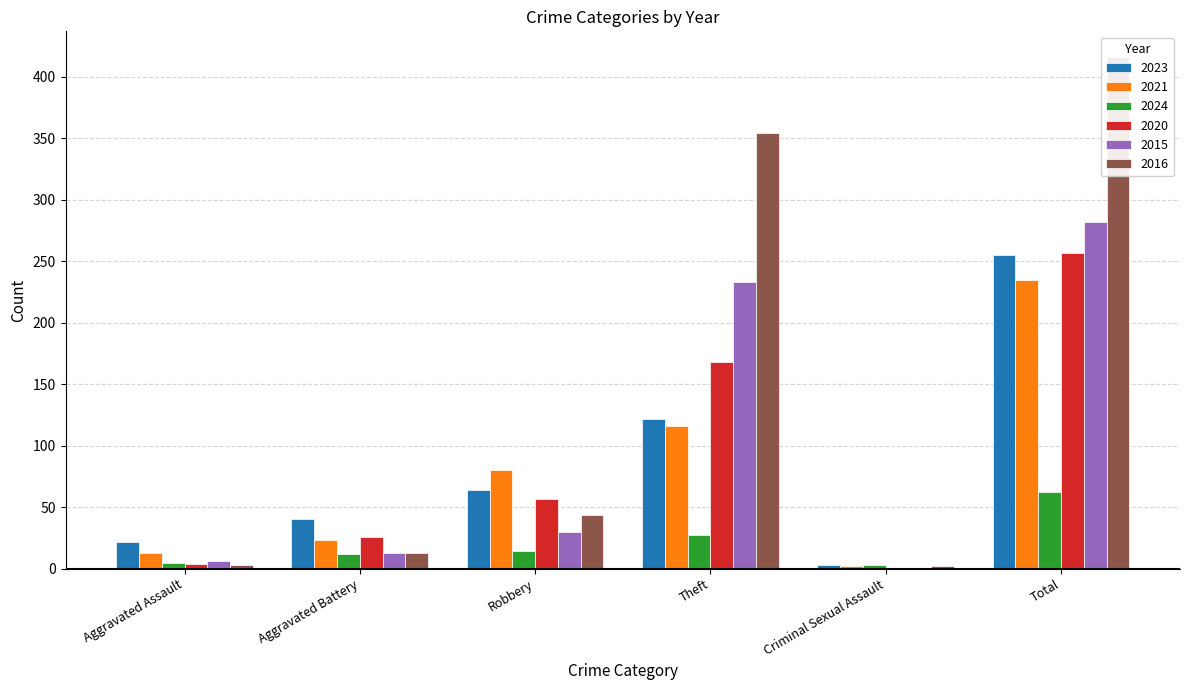

What is the difference between the second highest and second lowest values in the 2015 series?

227